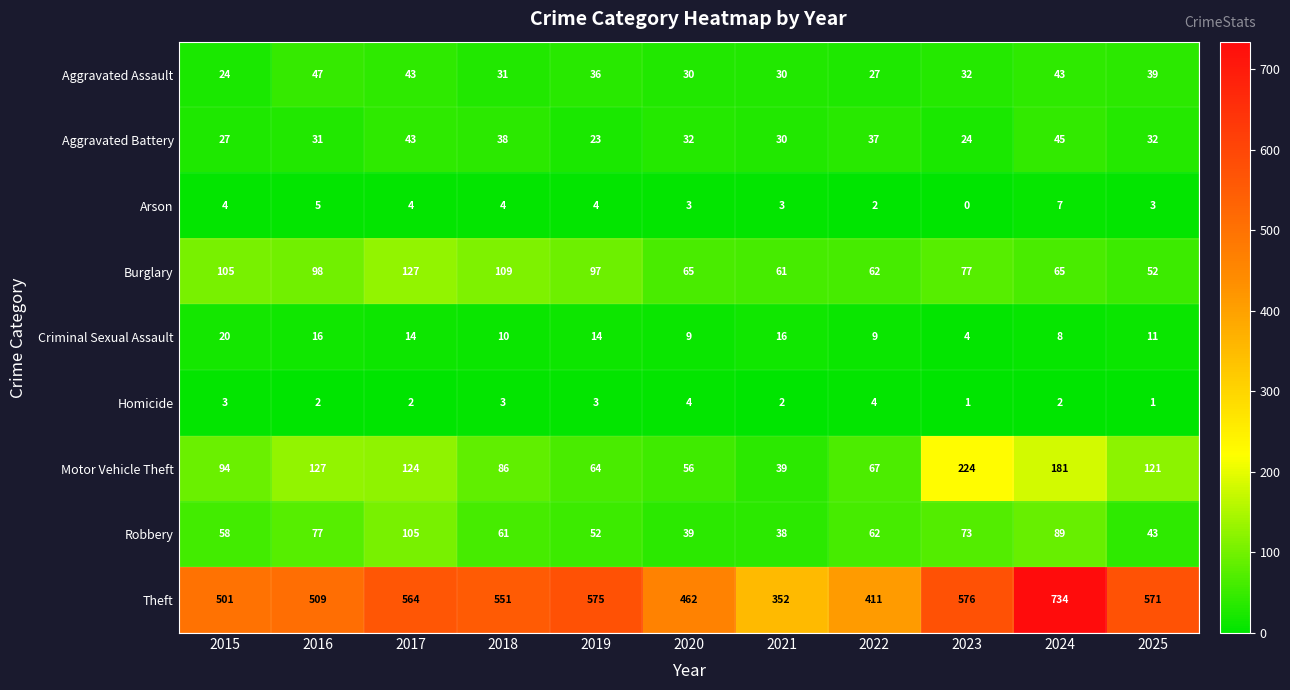

What is the spread (max minus min) of values at 2023?

576